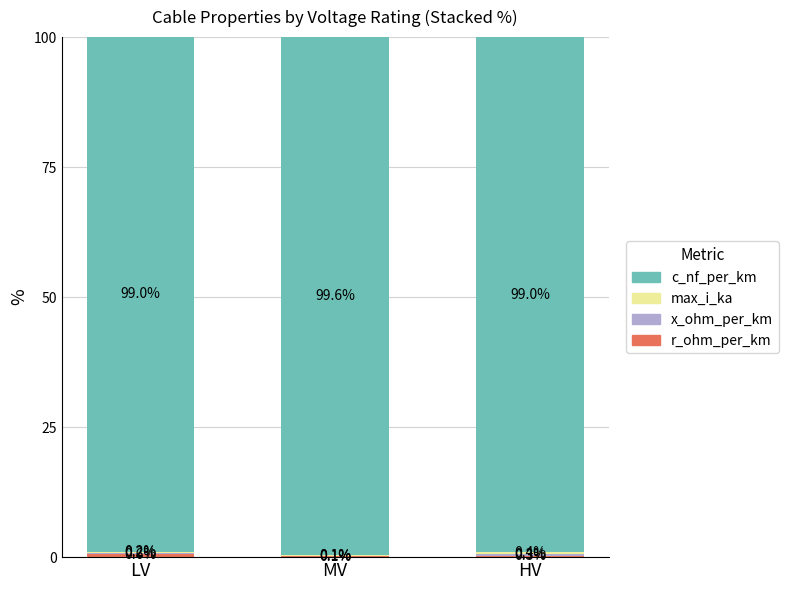

What is the total value across all series at HV?

100.0